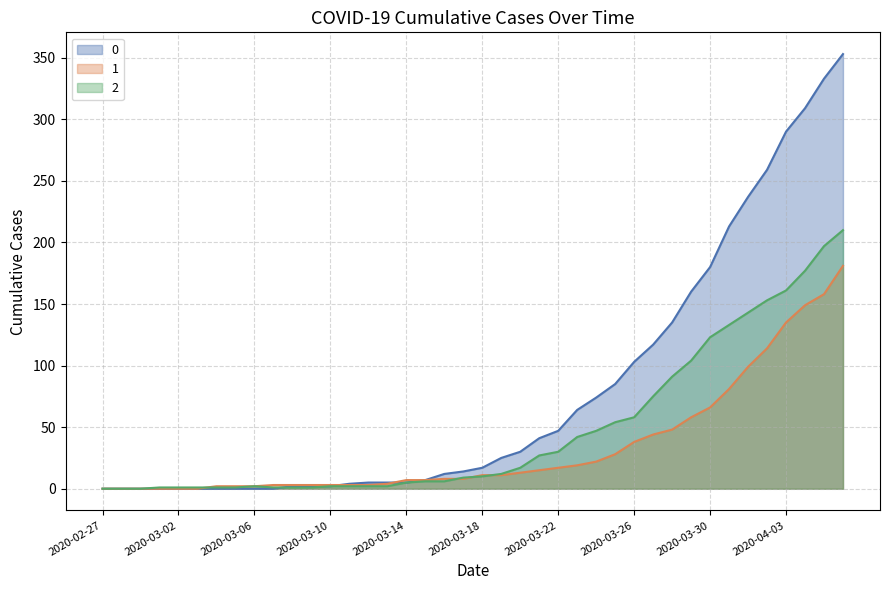

What is the total value across all series at 2020-03-20?

60